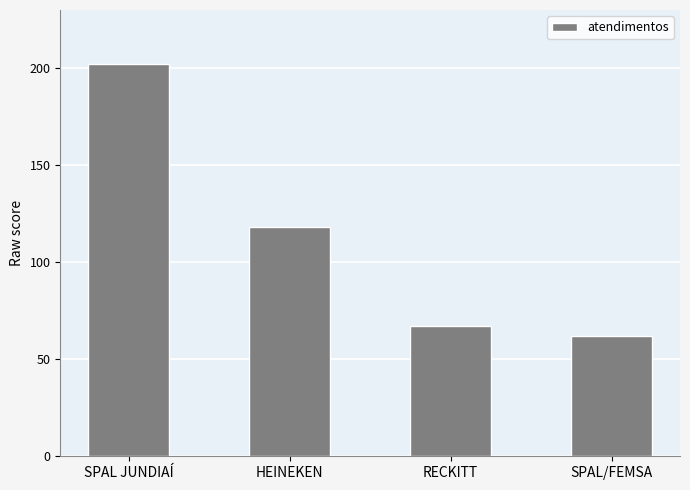

Count the number of data series in this chart.

1